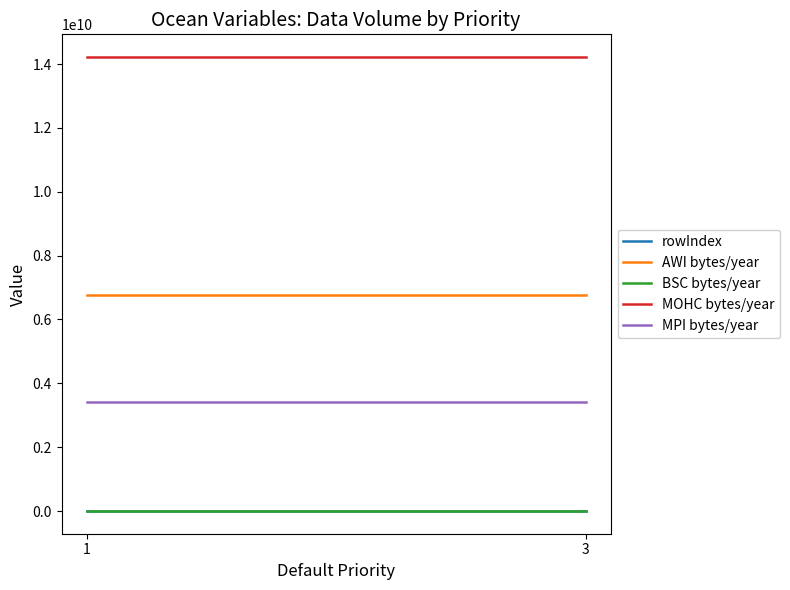

The MPI bytes/year series shows 3402713412.5 at 3. True or false?

True